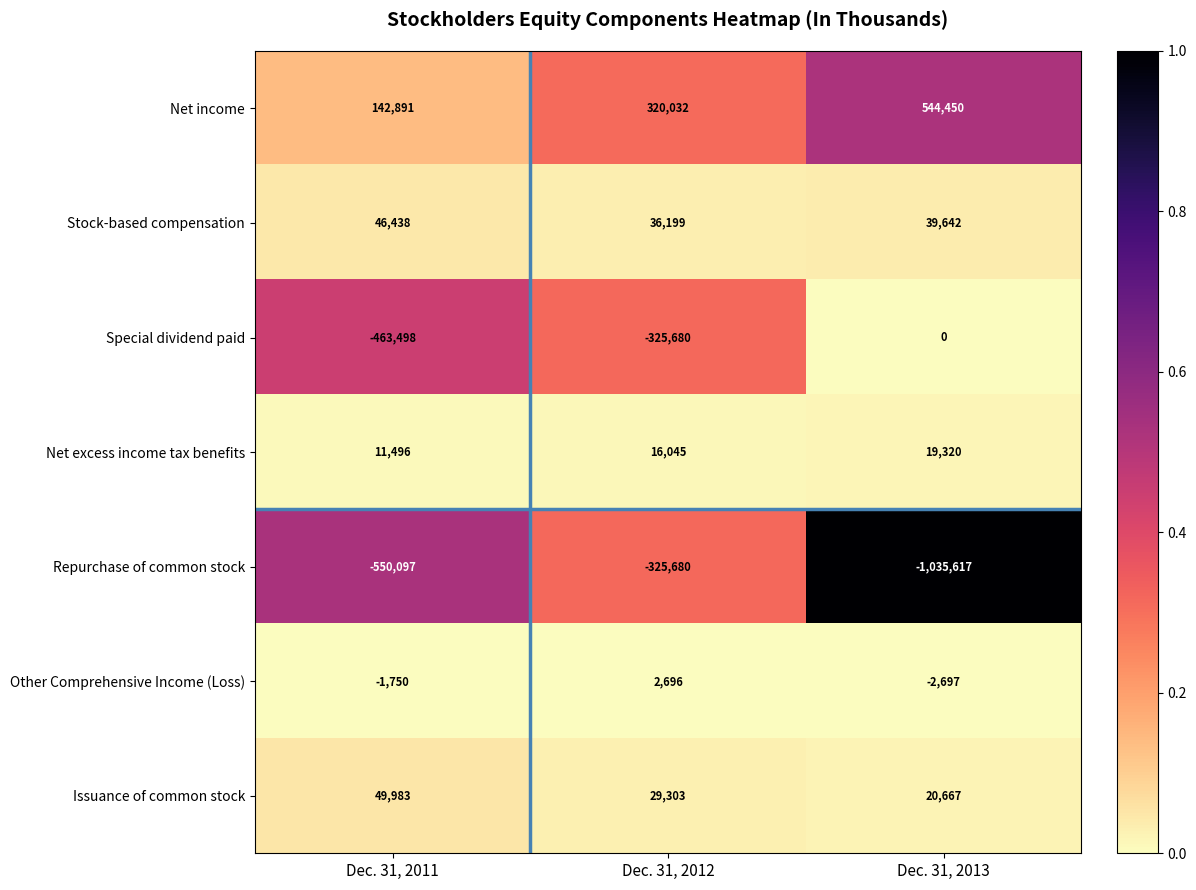

At which label does Net income reach its minimum?

Dec. 31, 2011